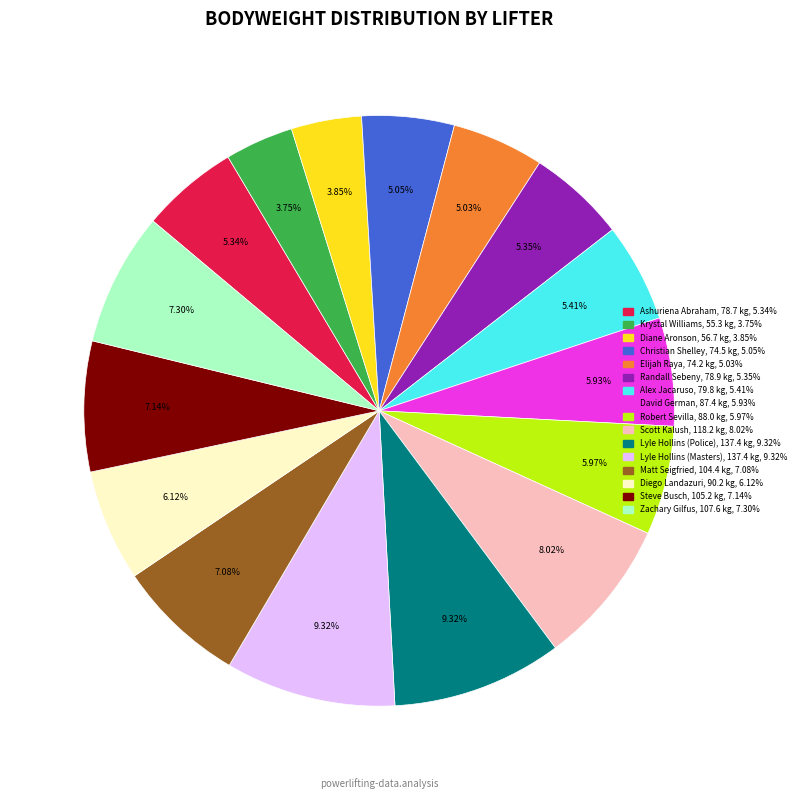

The Alex Jacaruso slice represents 5% of the pie. True or false?

True